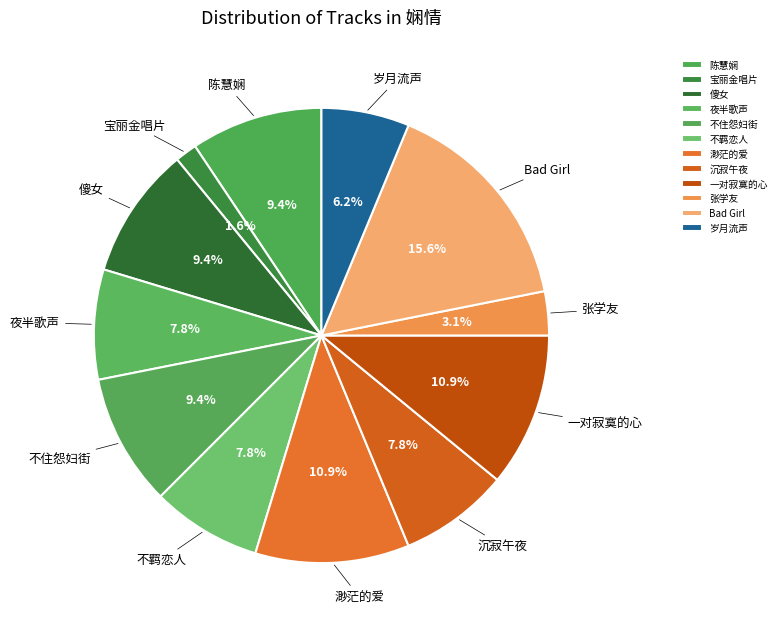

What is the largest slice in the pie chart?

Bad Girl